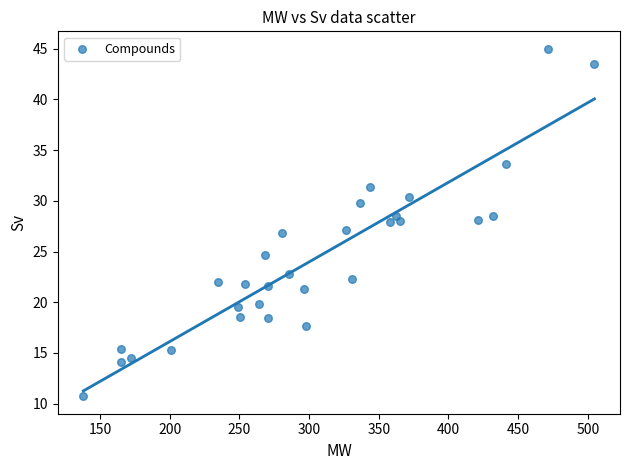

What is the range of X values (max minus min)?

366.6